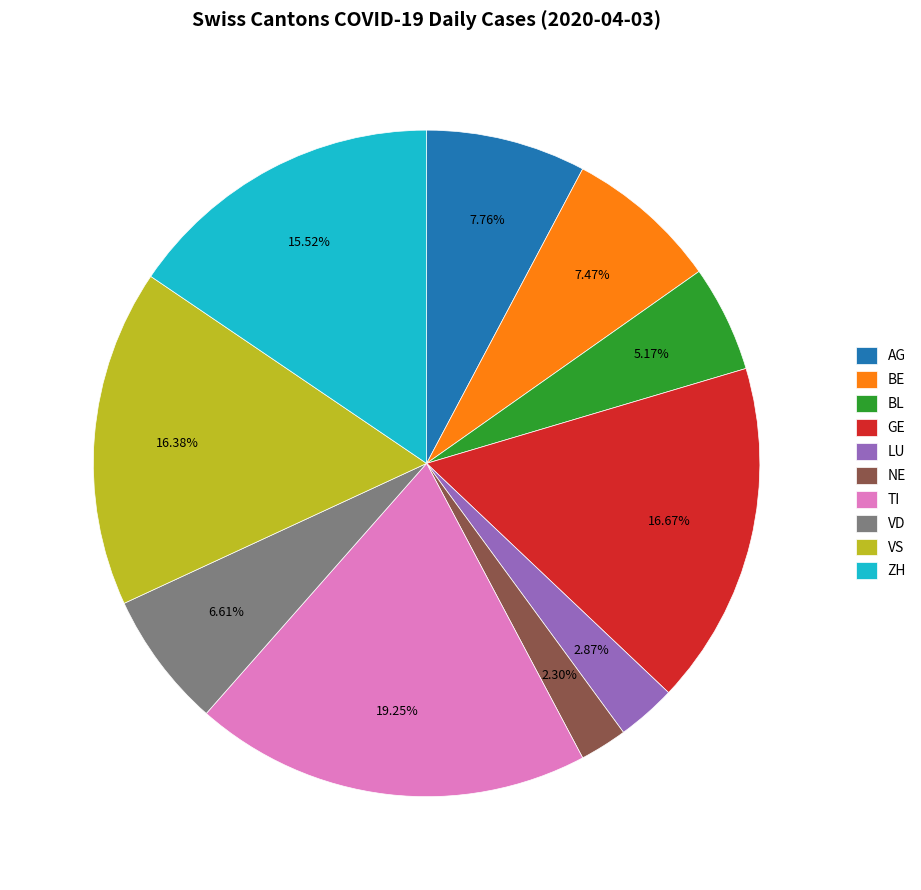

To the nearest percent, what portion does BE represent?

7%